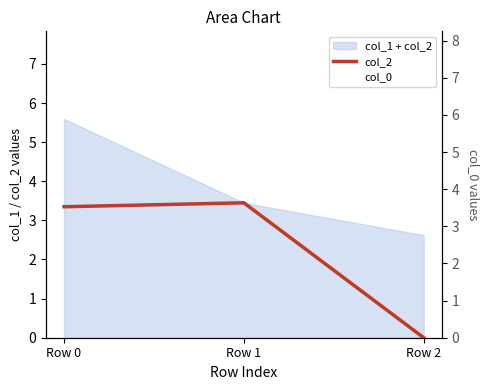

At which category is the sum across all series the highest?

Row 1